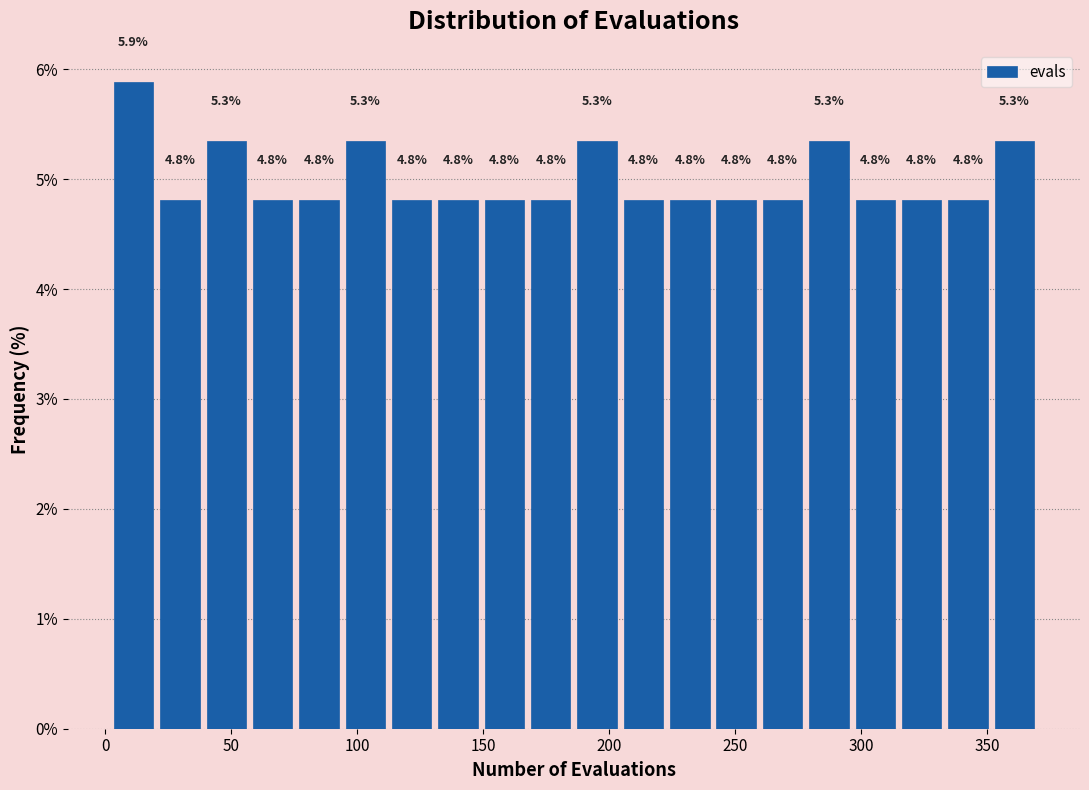

Read against the x-axis, roughly where is the centre of the tallest bar?

10